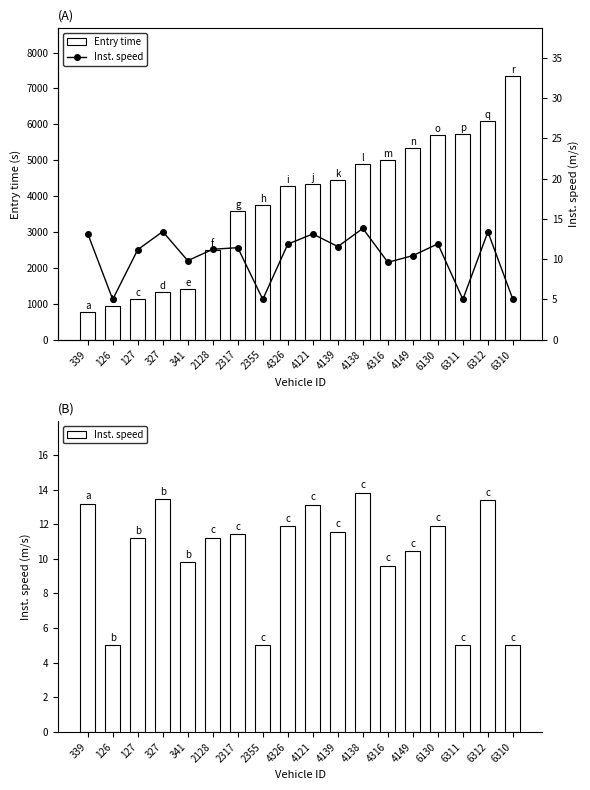

What is the value of the Inst. speed bar at the 3rd from the left?

11.2